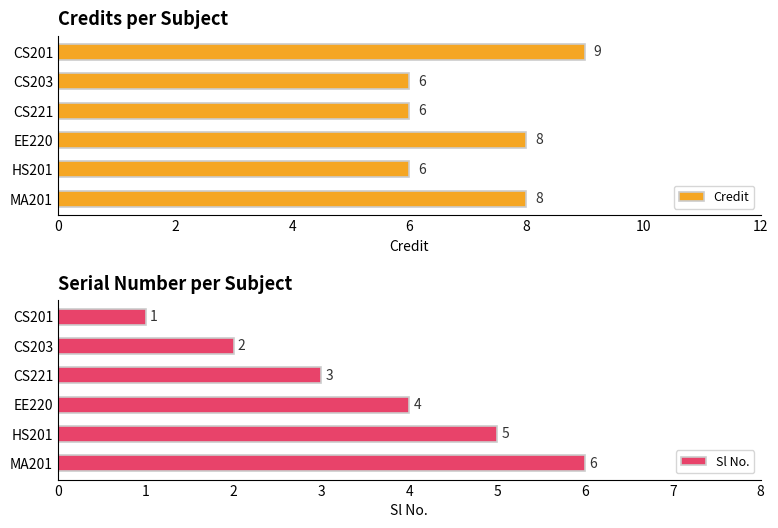

How many values in the Sl No. series are below 4?

3